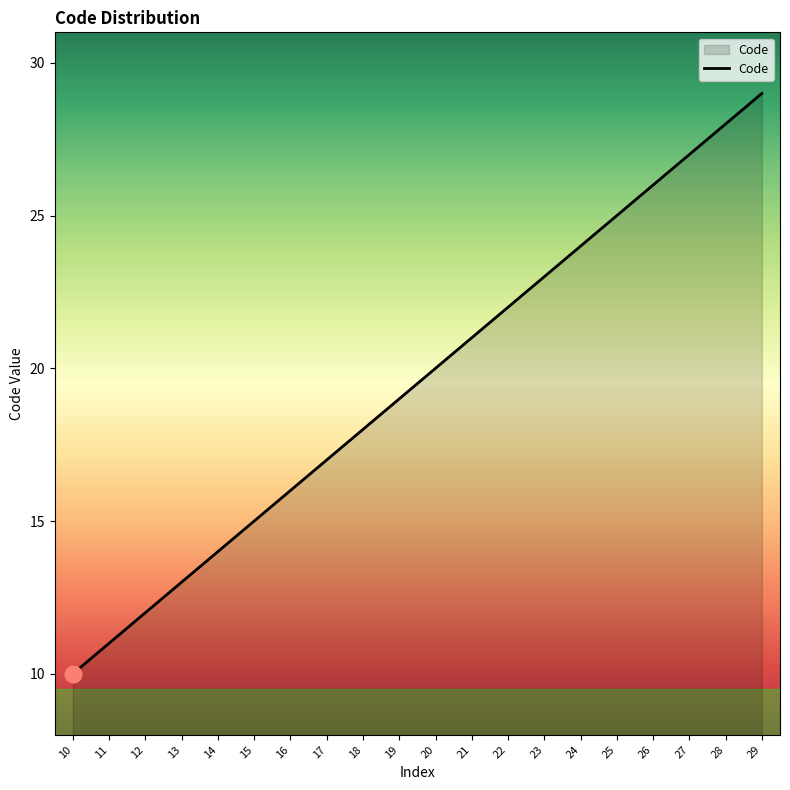

What is the difference between the maximum and minimum values?

19